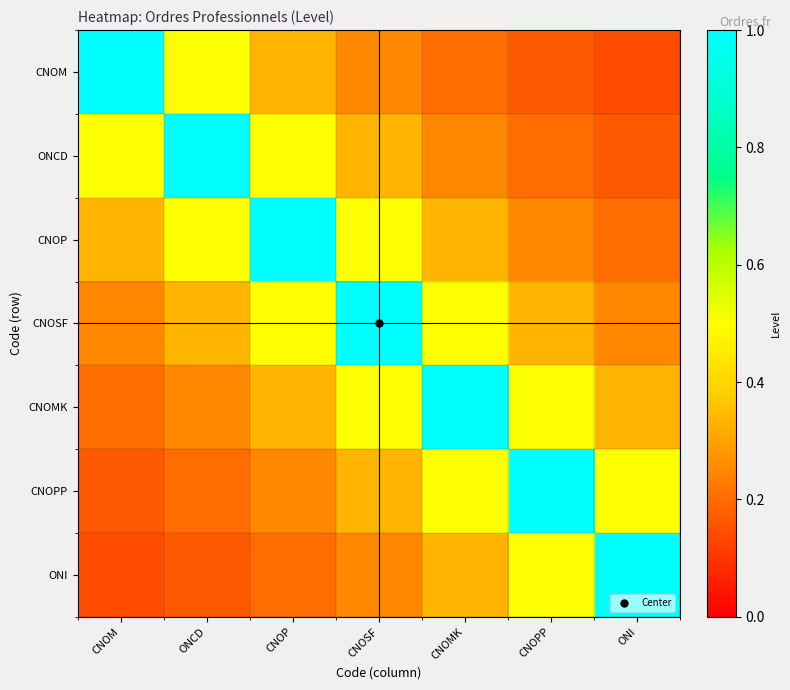

Which series has the widest spread of values?

CNOM